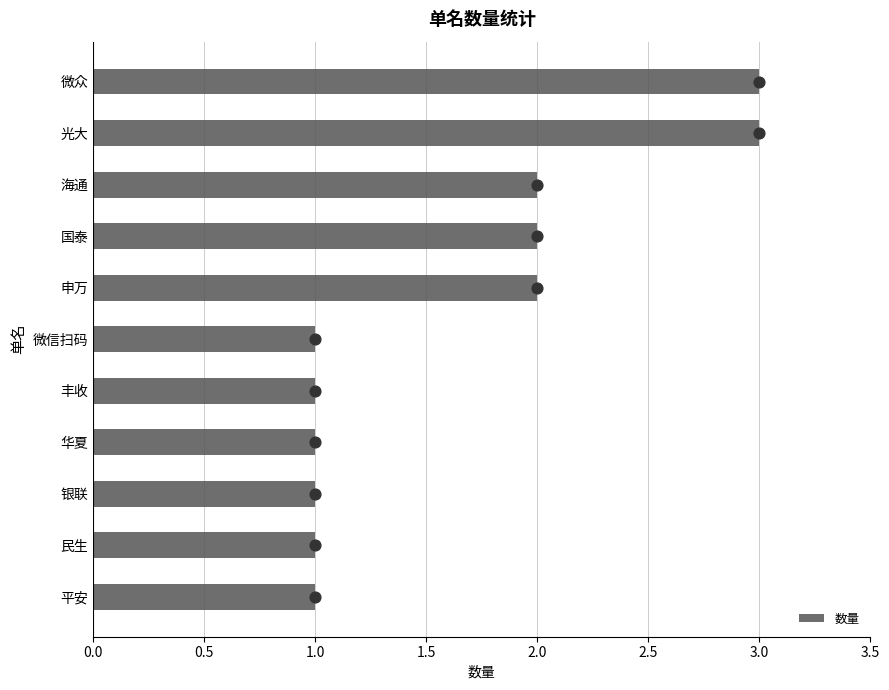

What is the sum of all 数量 values?

18